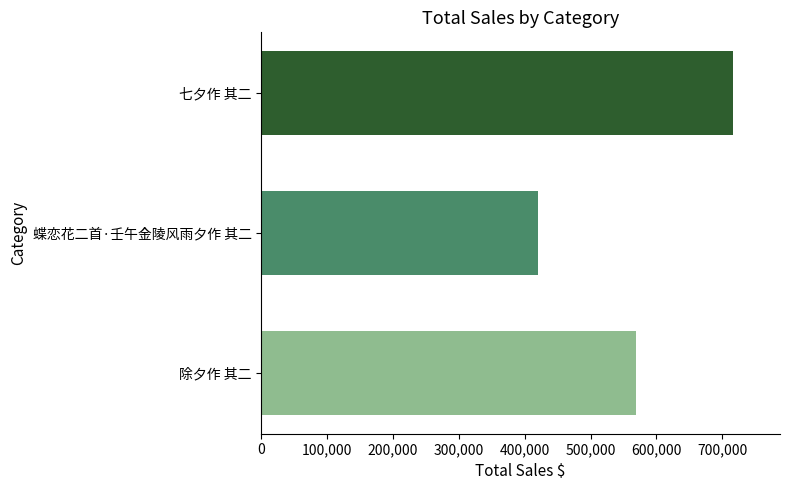

Is it true that the value at 七夕作 其二 is 1067165?

False